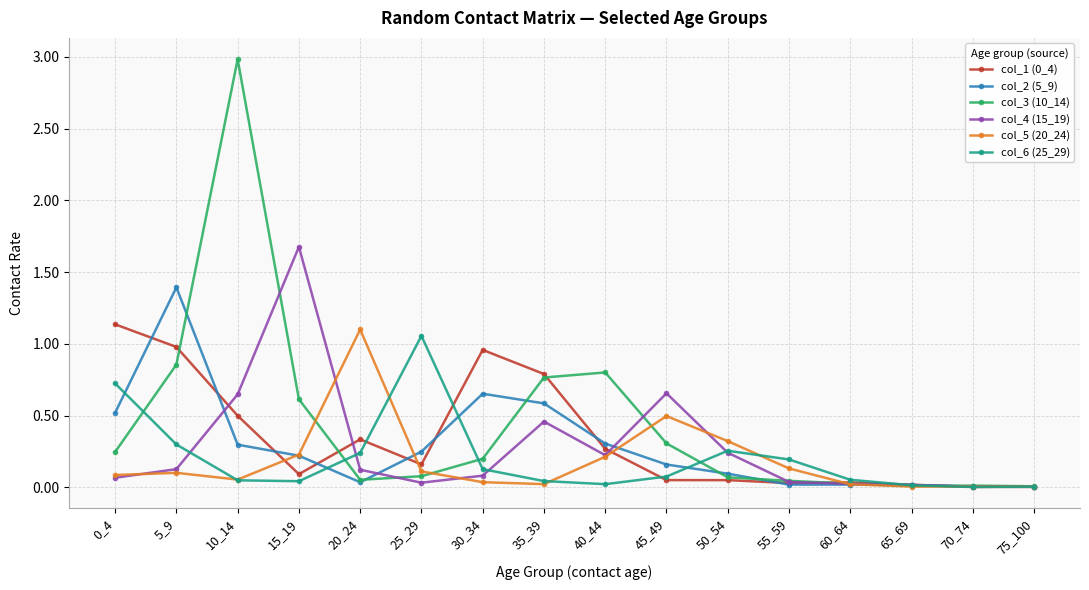

Which series has the widest spread of values?

col_3 (10_14)